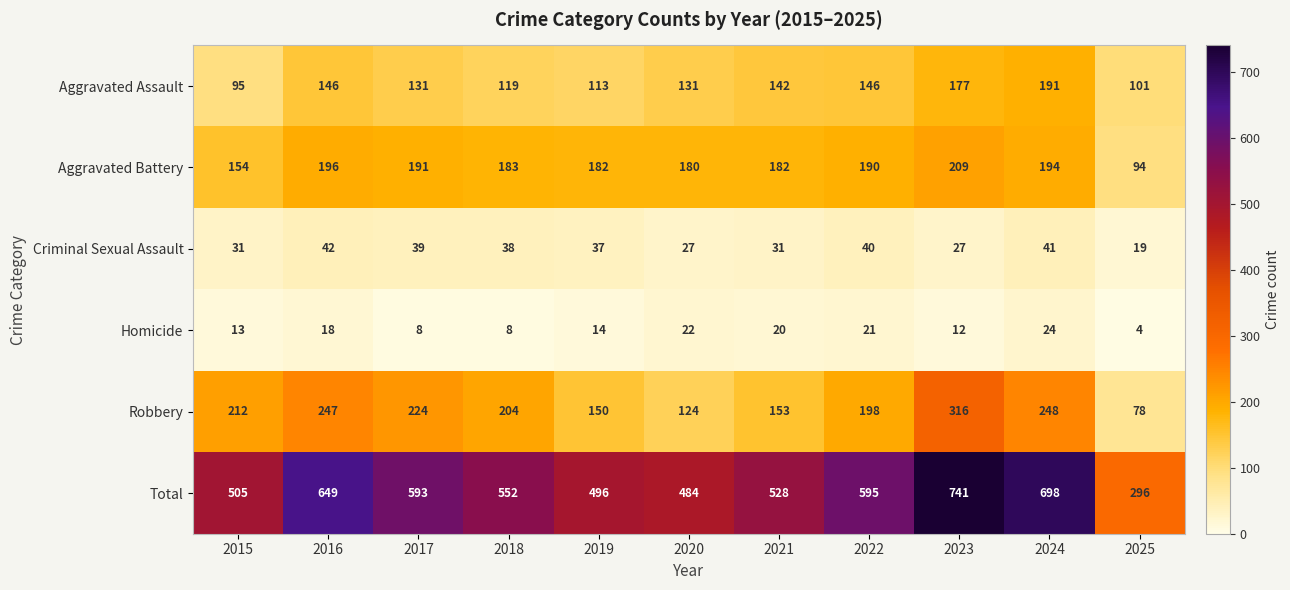

How many data points does each series have?

11